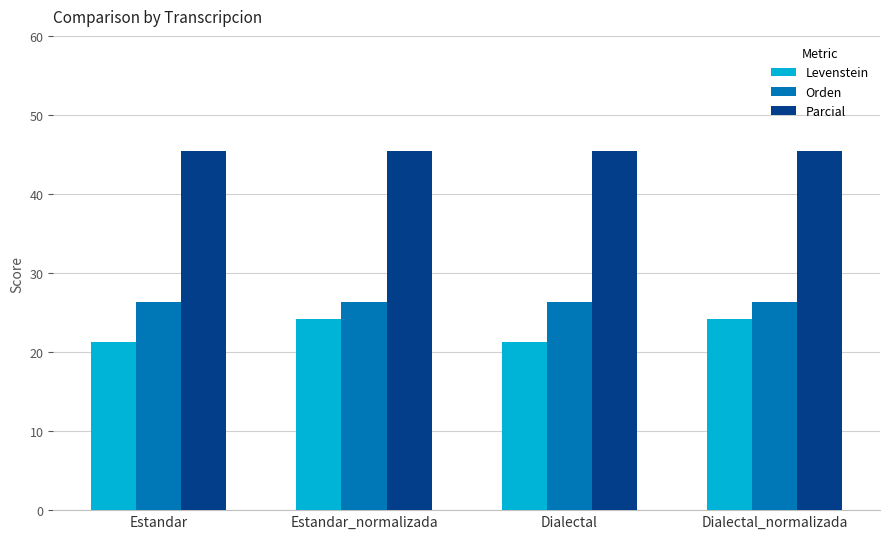

How many groups of bars are there?

4